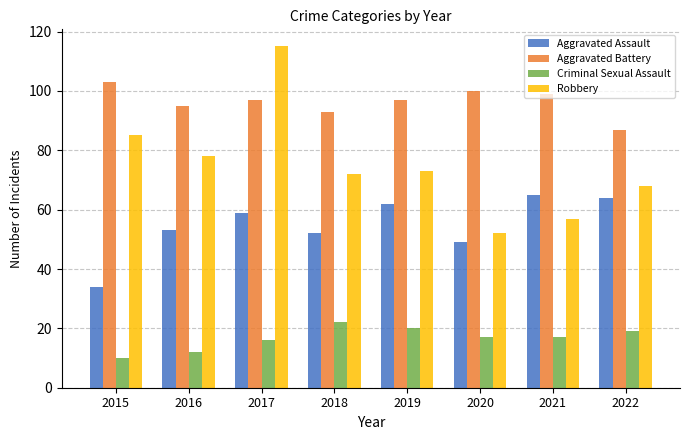

What is the difference between the maximum and minimum values in the Aggravated Assault series?

31